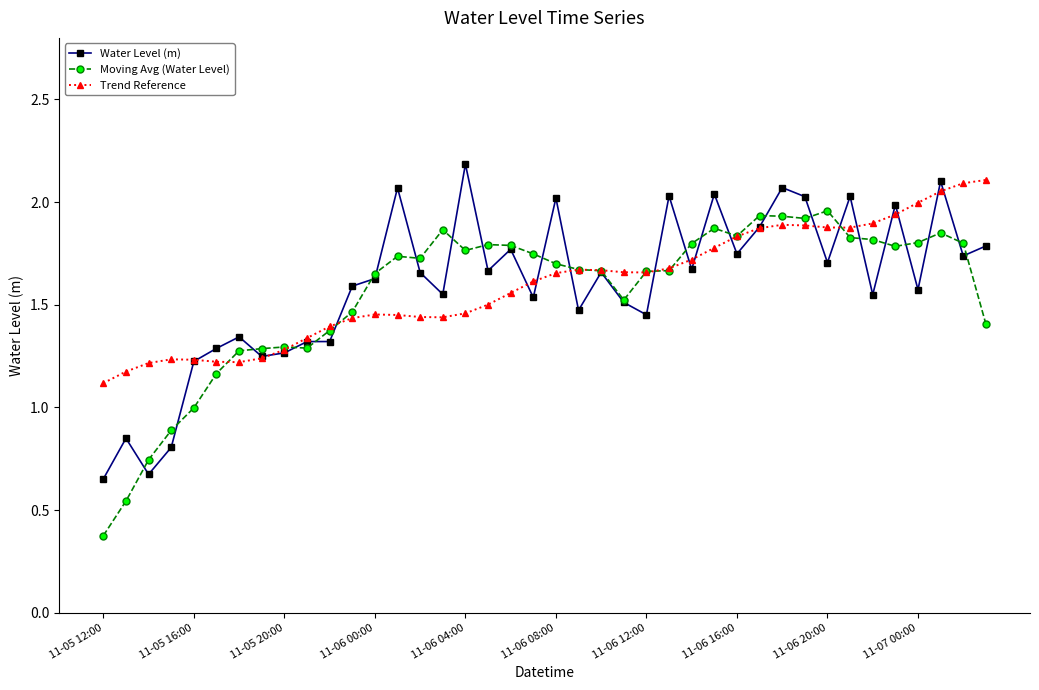

What is the smallest value displayed?

0.4